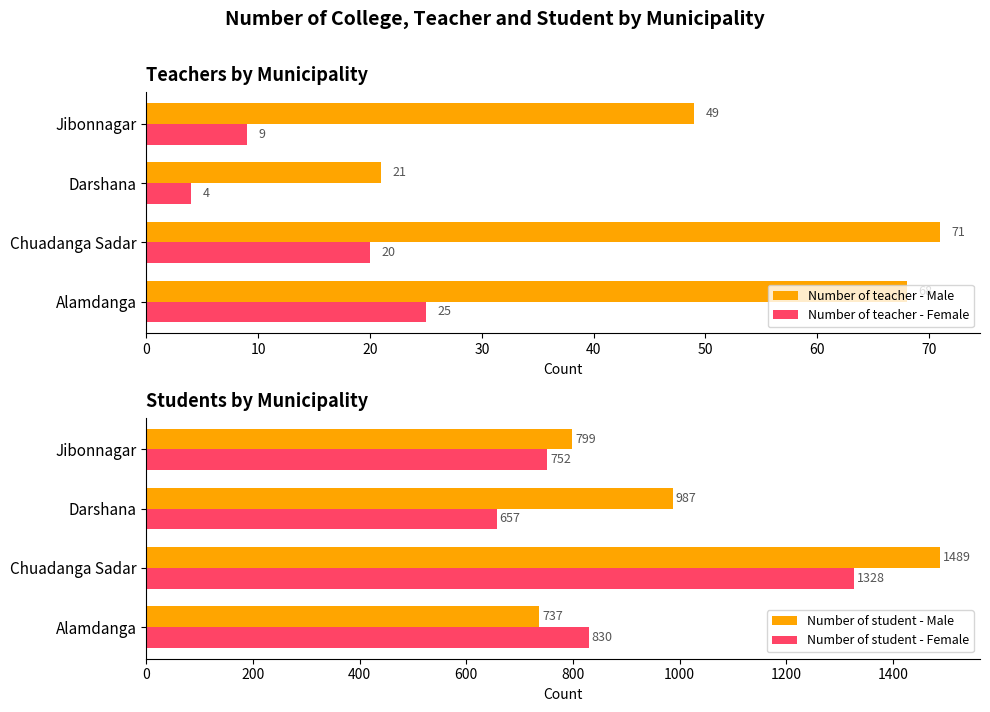

List the series in order of their peak value, highest first.

Number of student - Male, Number of student - Female, Number of teacher - Male, Number of teacher - Female